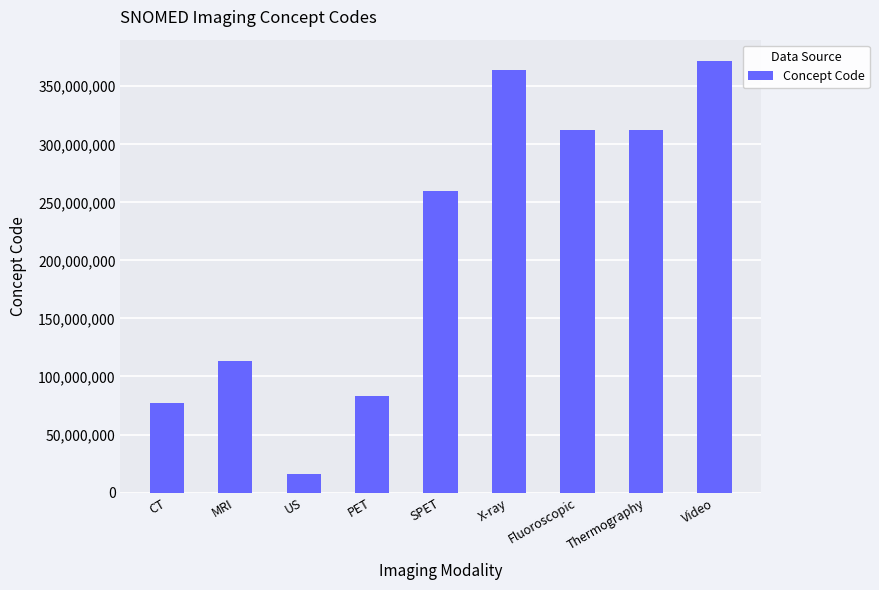

How many series are shown in this chart?

1